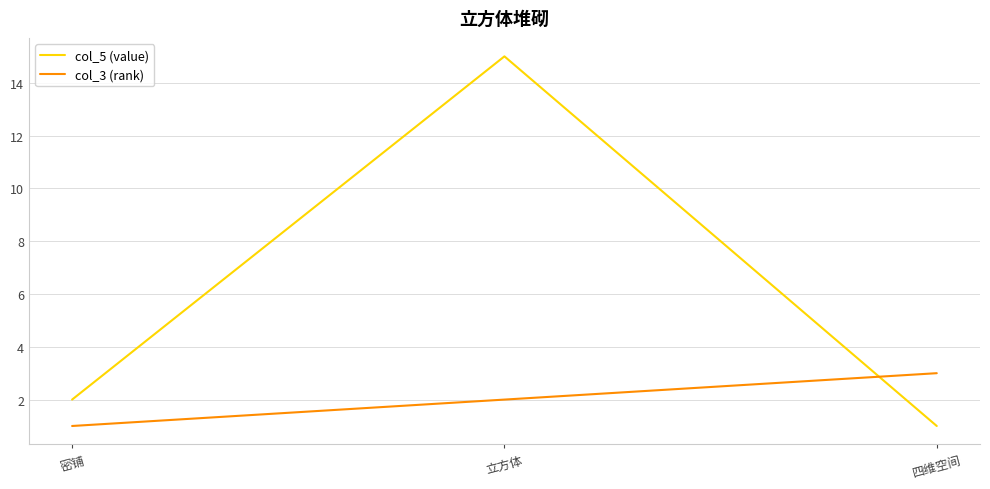

Which label corresponds to the largest value in the chart?

立方体